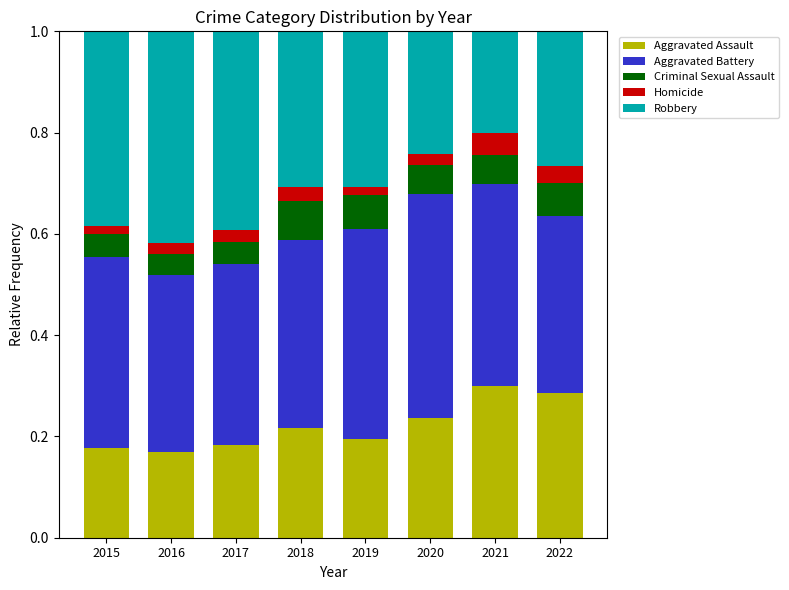

The Aggravated Assault series shows 0.3 at 2021. True or false?

True